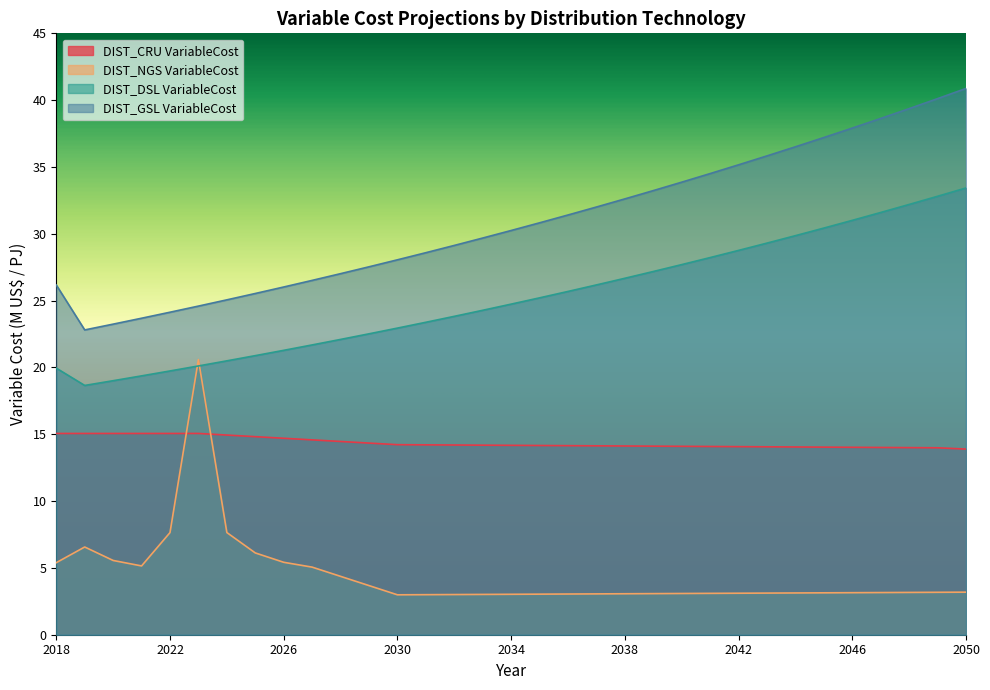

At which label is DIST_GSL VariableCost closest to 31?

2035